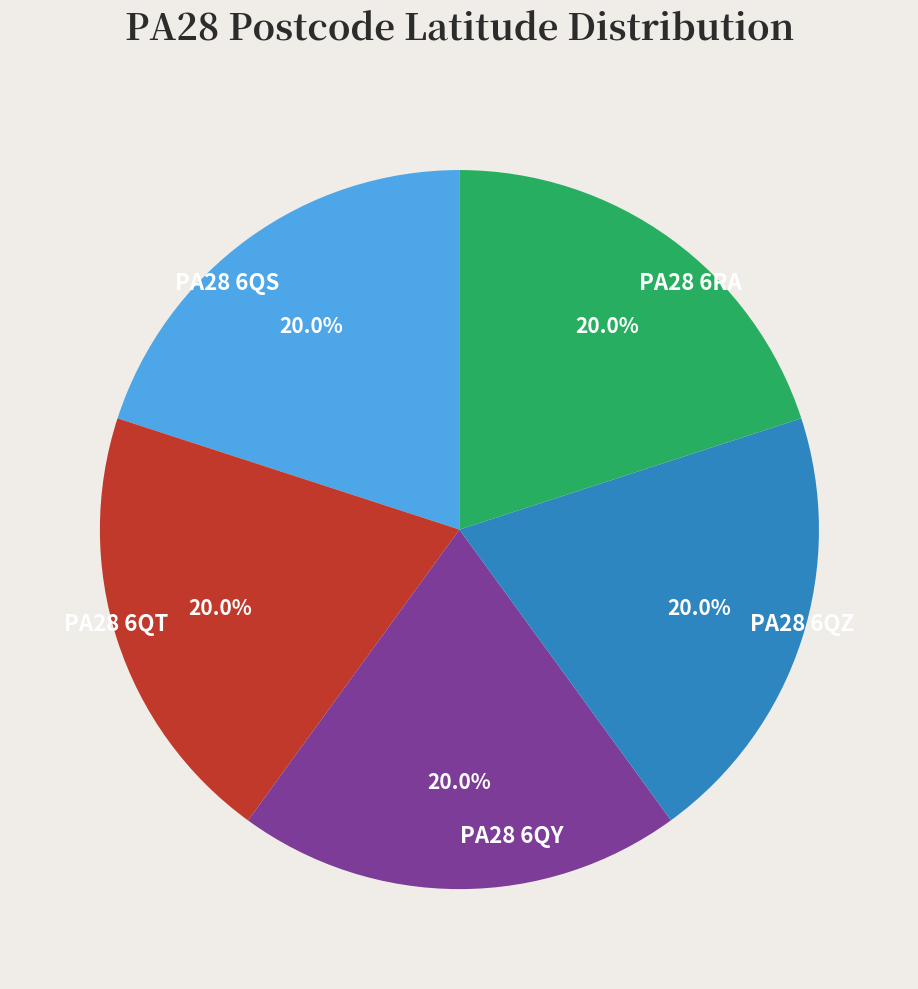

Does any single category account for the majority?

No